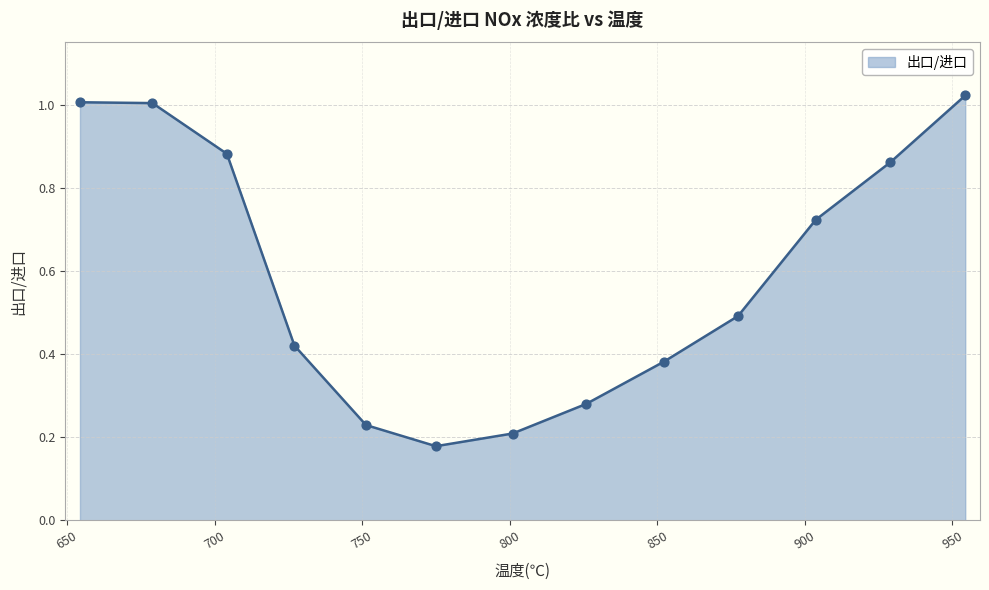

What is the difference between the maximum and minimum values?

0.8